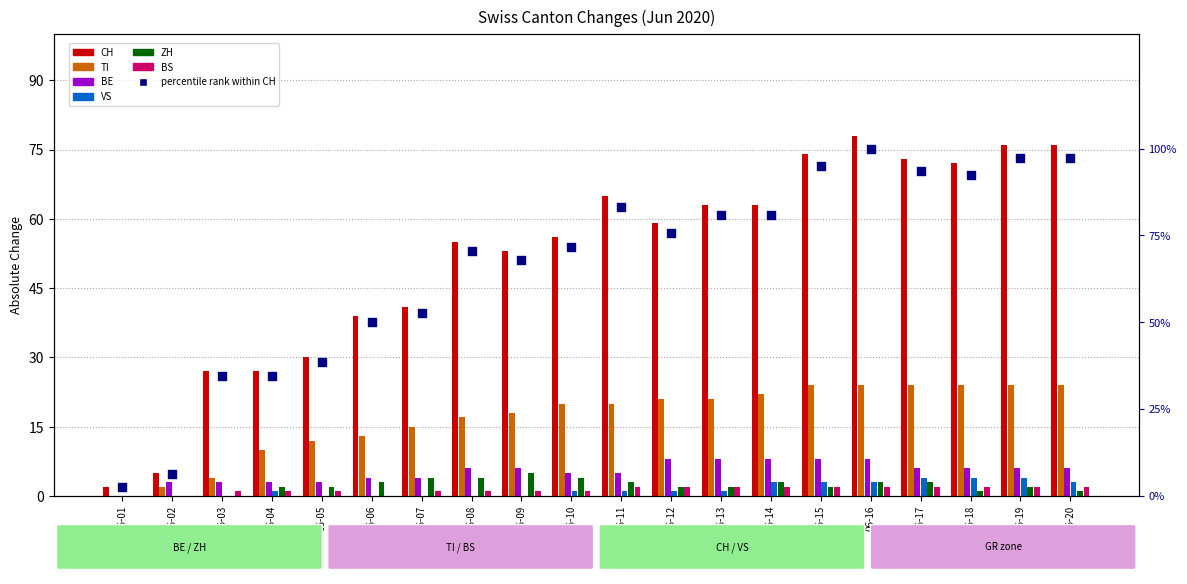

Which series reaches the maximum Y coordinate?

CH